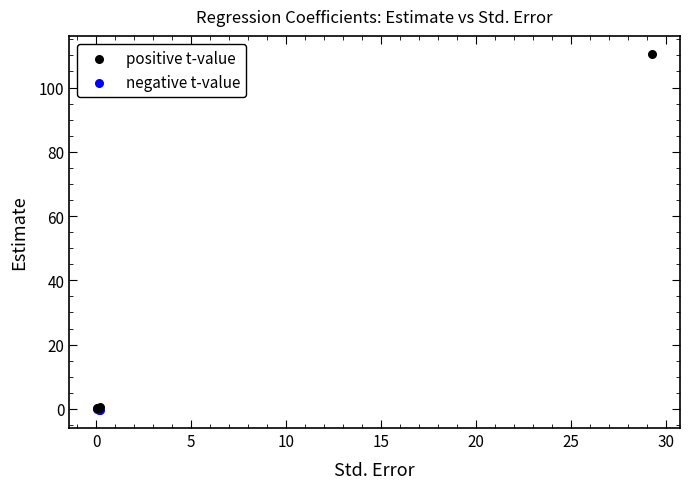

What are all the series names shown in the legend?

positive t-value, negative t-value